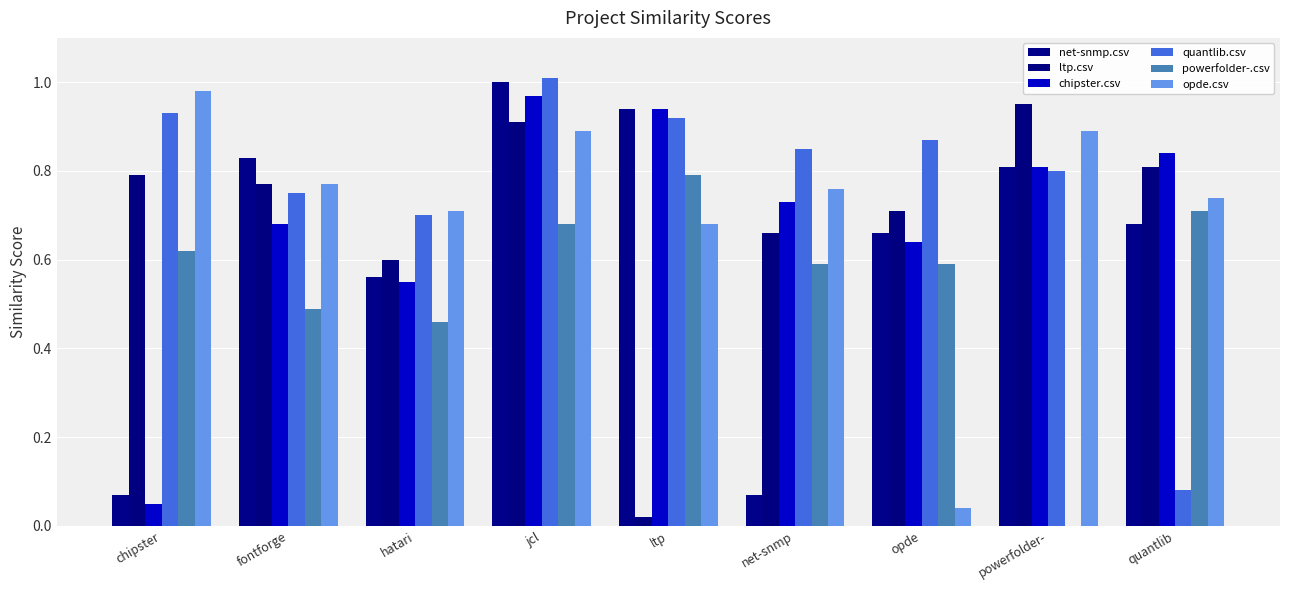

What is the sum of all ltp.csv values?

6.2